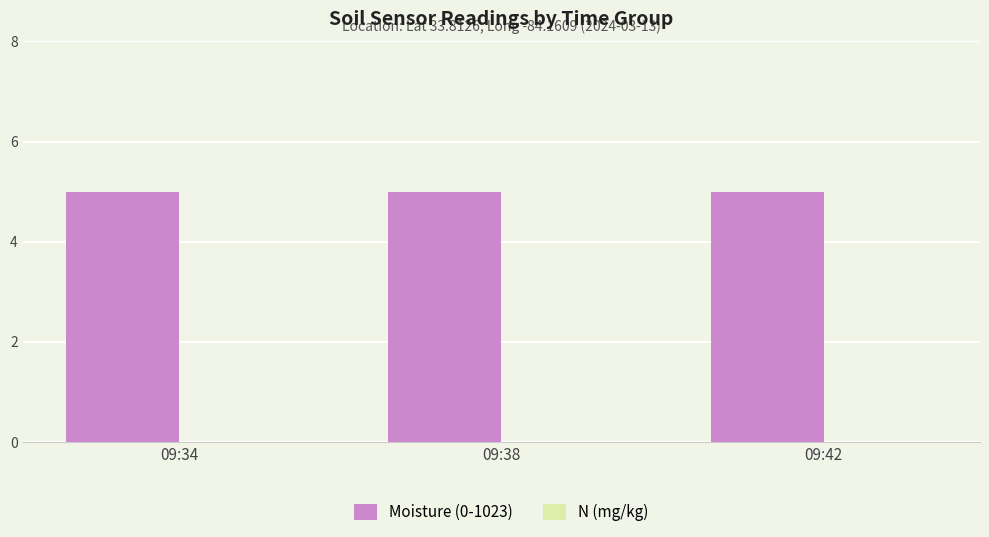

Which series has the largest range (max minus min)?

Moisture (0-1023)